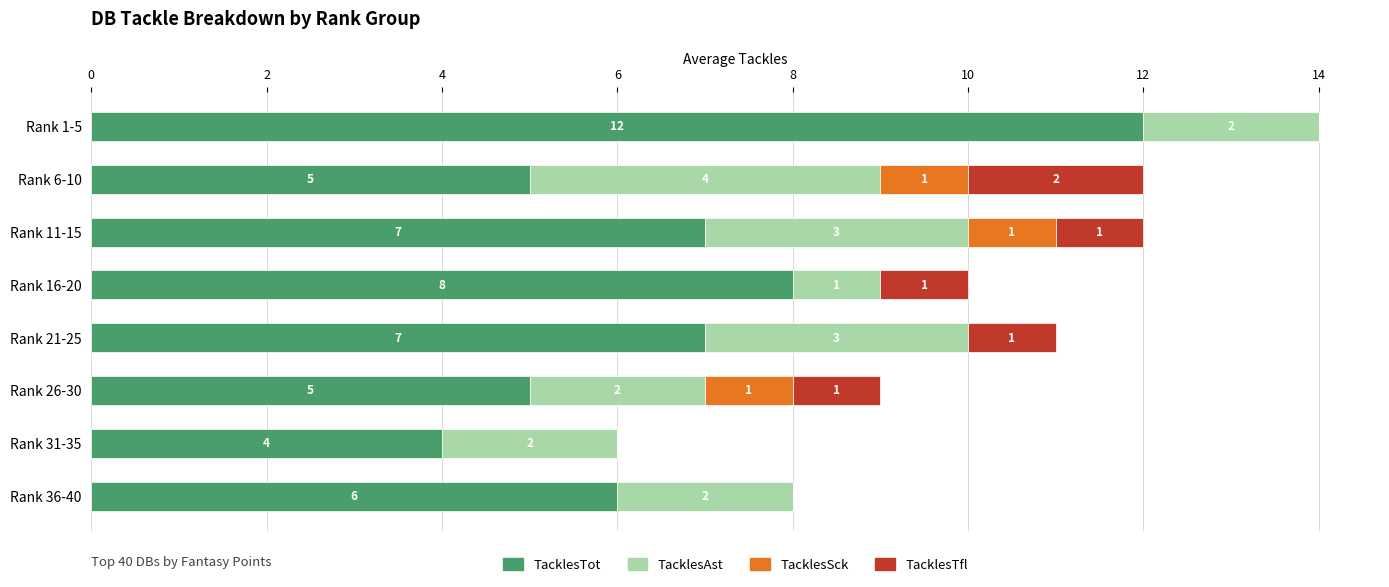

The value of TacklesTot at Rank 6-10 is 5. True or false?

True